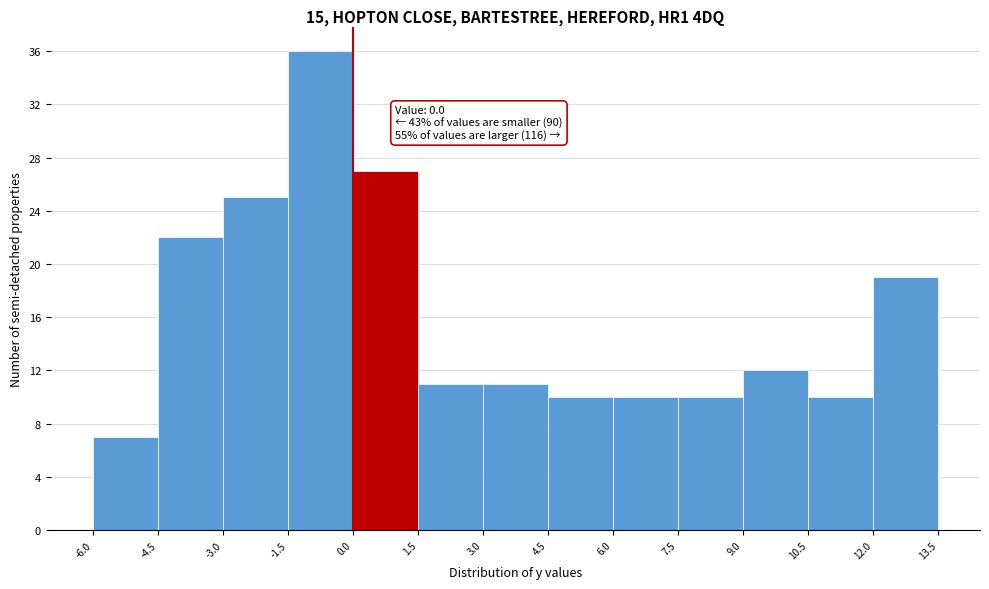

Over which range of the x-axis is the bar tallest?

-1.5 to 0.0